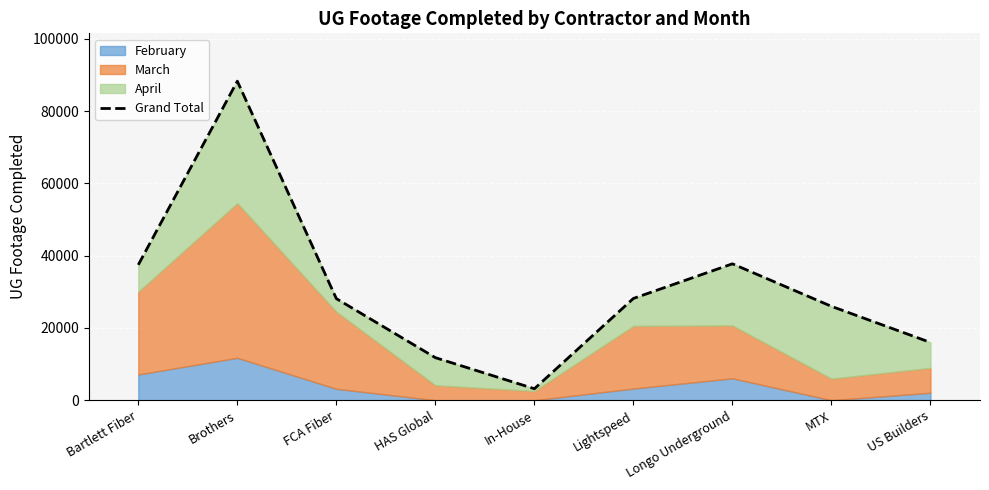

Reading right to left, what are all the values shown in this chart?

15982	25970	37741	28159	3173	11776	28109	88277	37463